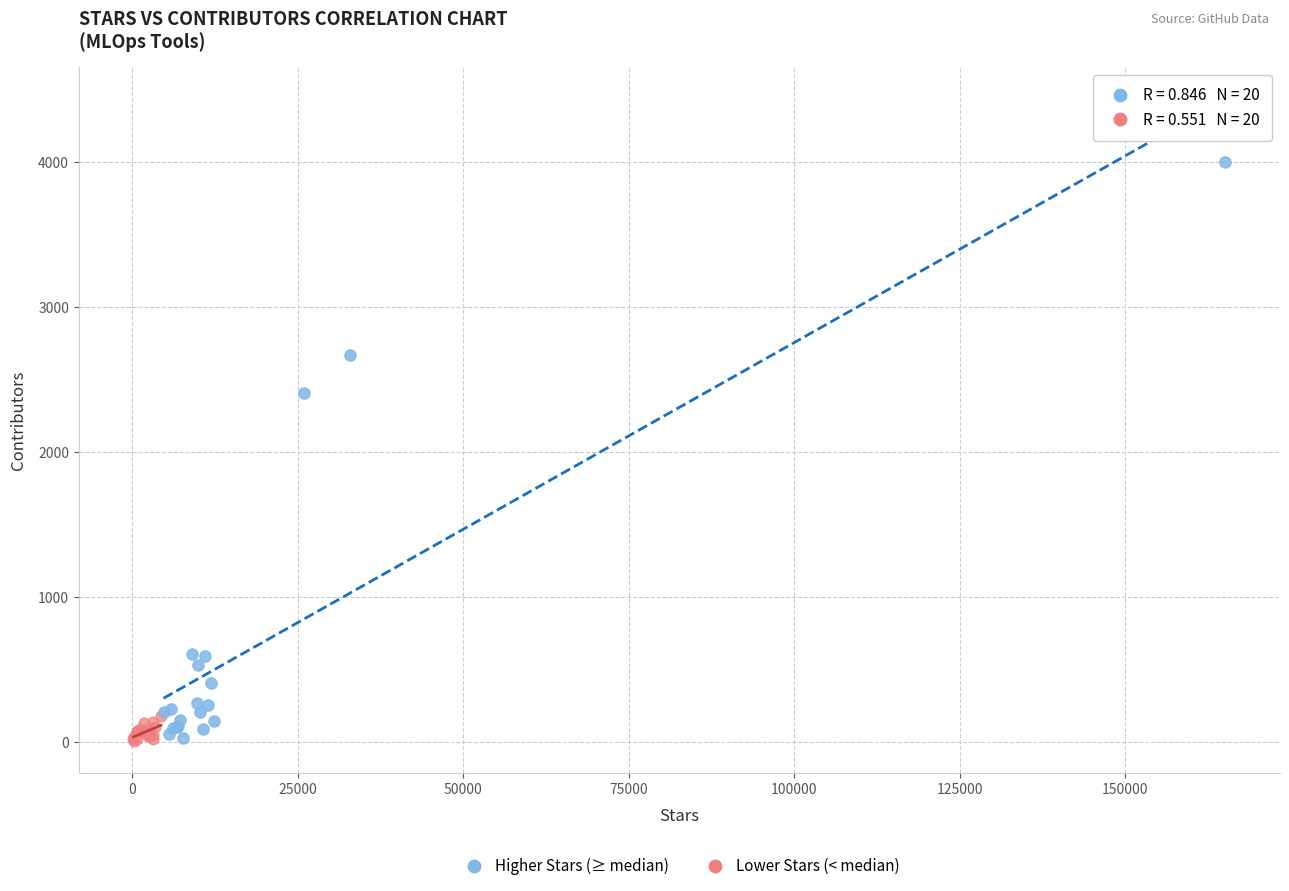

Which series has the widest spread of Y values?

Higher Stars (≥ median)